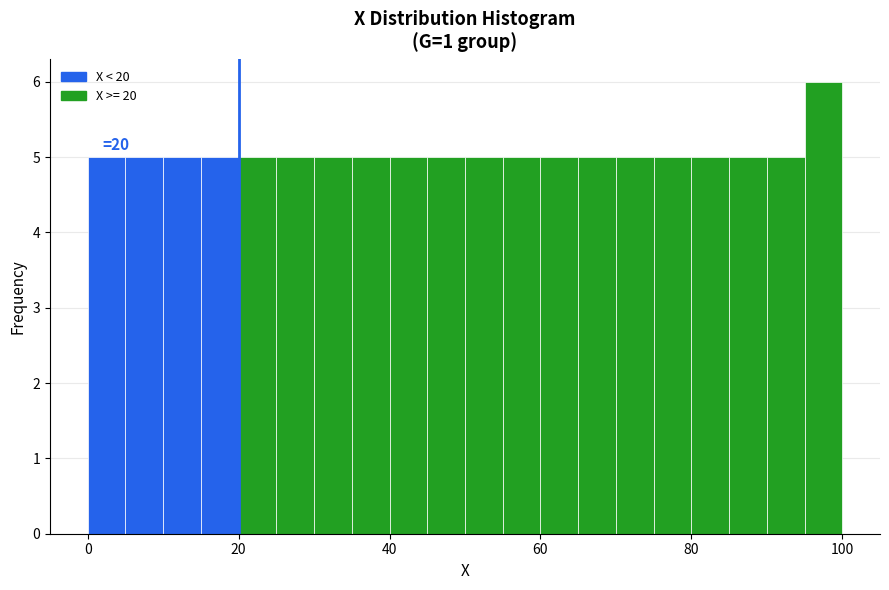

Read against the x-axis, roughly where is the centre of the tallest bar?

98